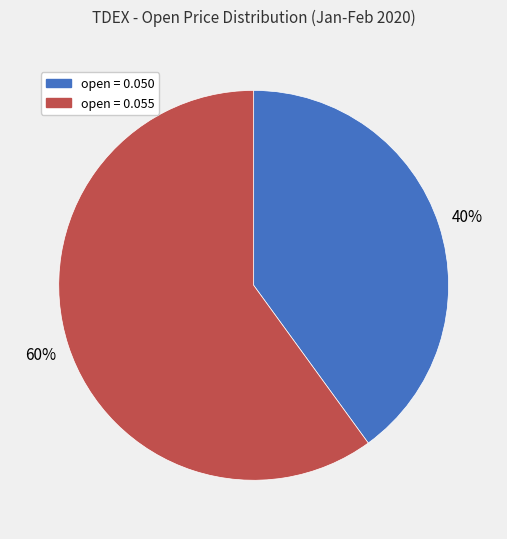

Is there any slice that represents more than half of the pie?

Yes